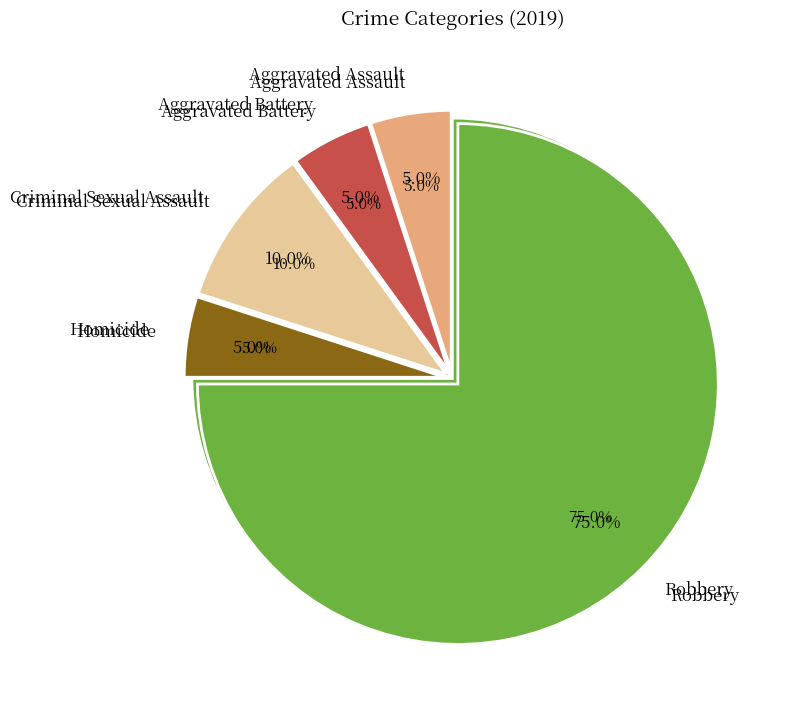

Does Robbery represent more than half of the total?

Yes